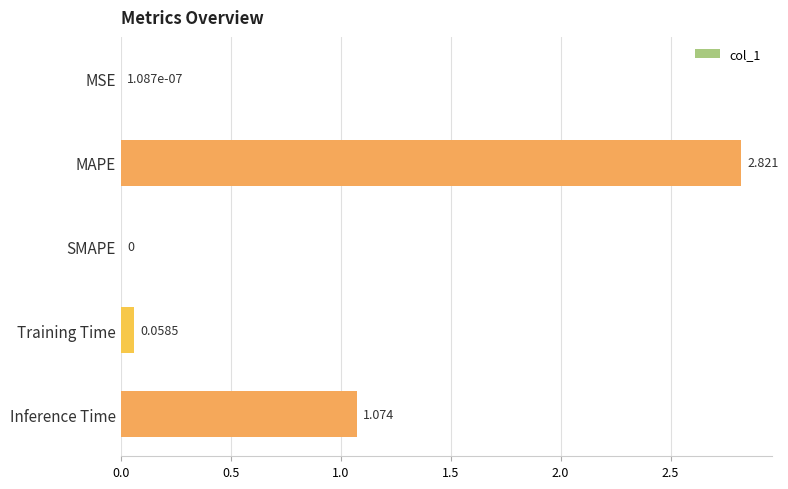

Does the chart contain stacked bars?

No